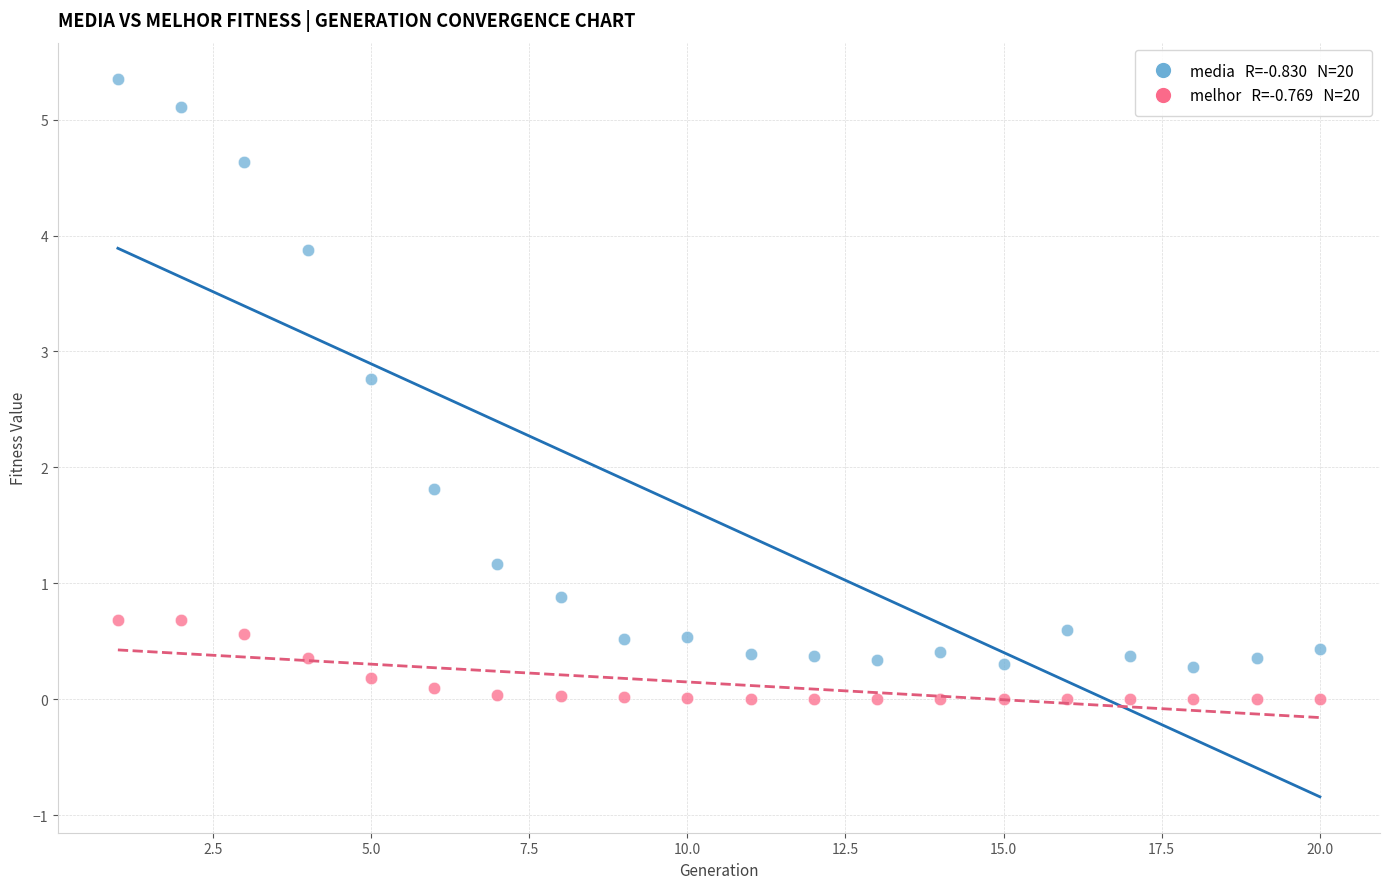

Across all data points, what is the range of Y values (max minus min)?

5.4